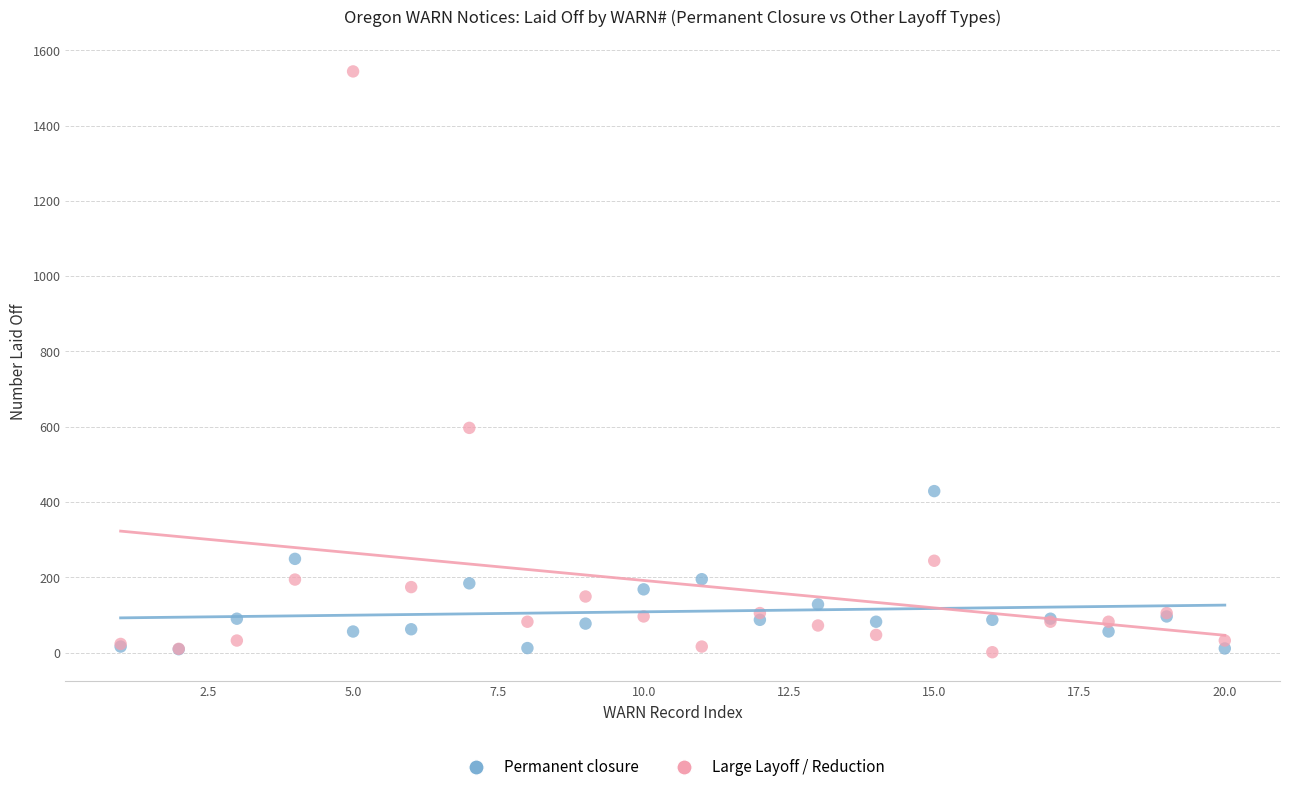

In the Large Layoff / Reduction series, what Y value is closest to 772?

597